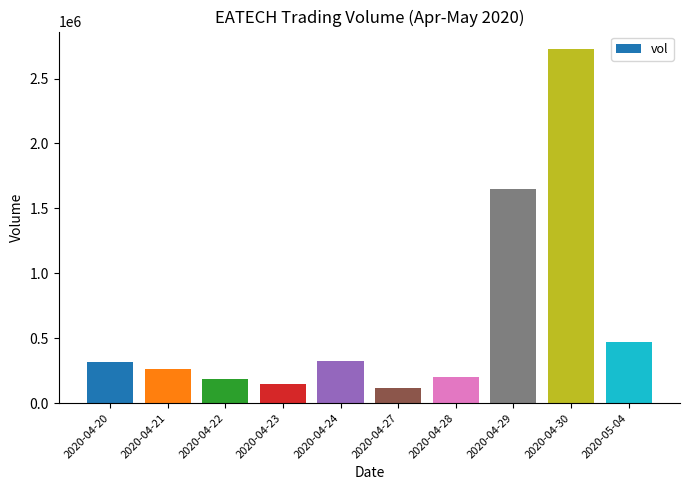

Are the bars horizontal?

No